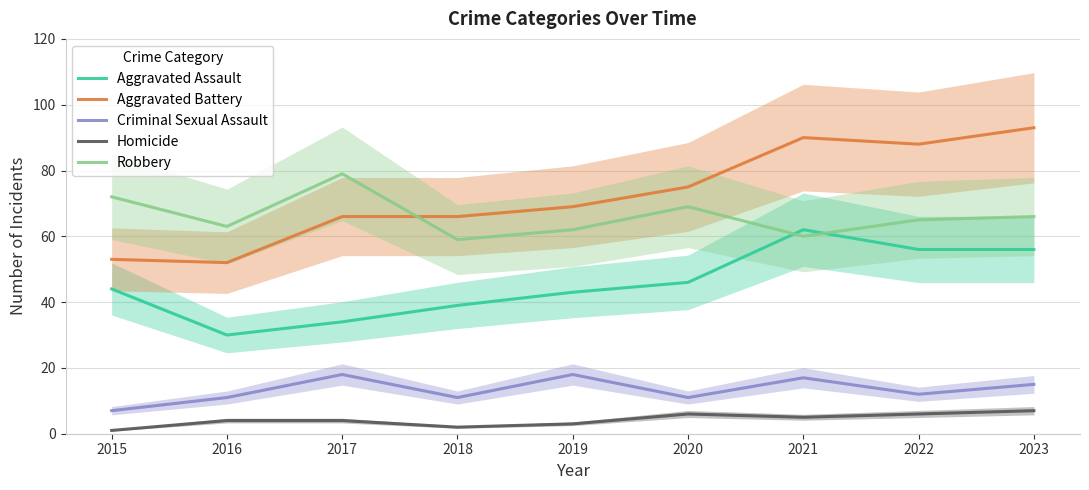

Count the number of categories in the chart.

9